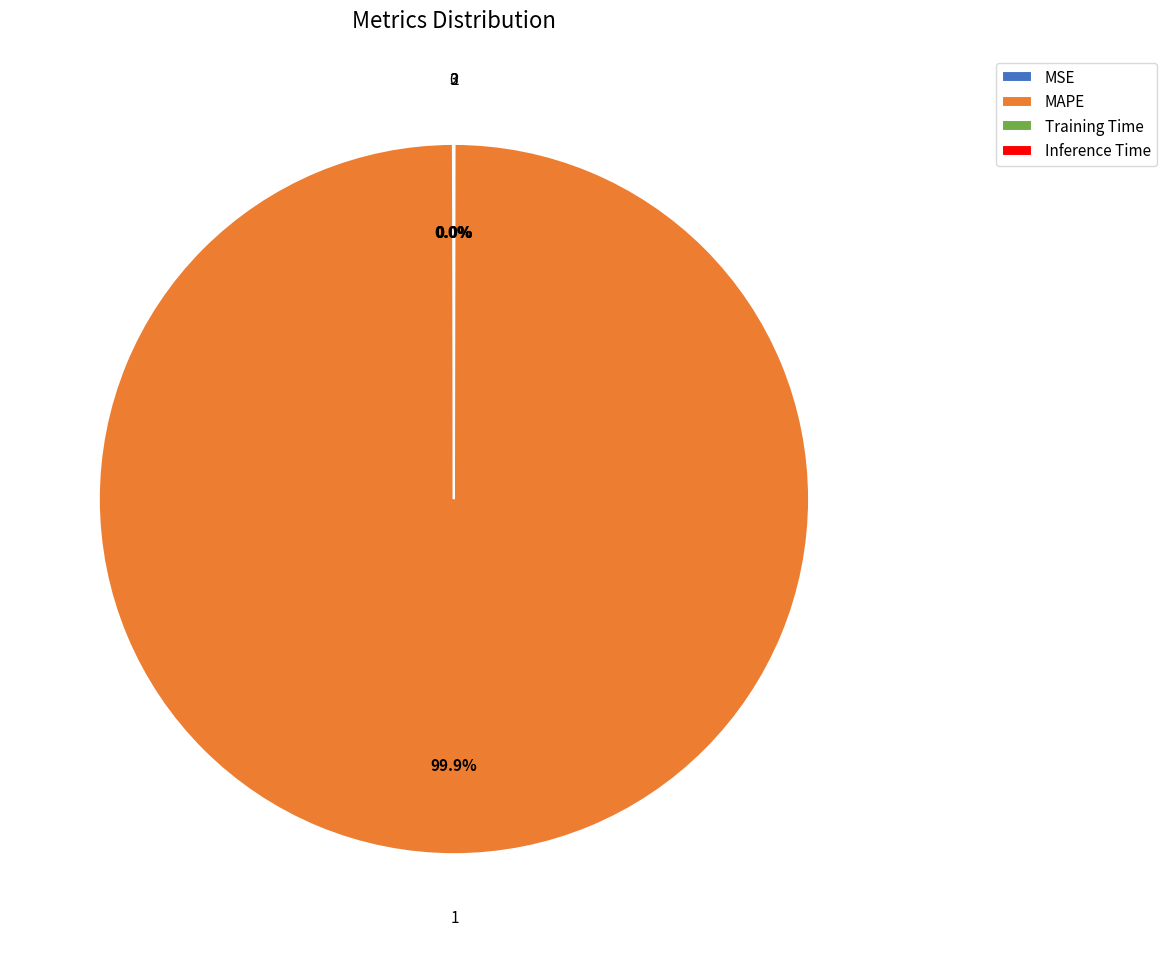

Which category accounts for the majority?

MAPE